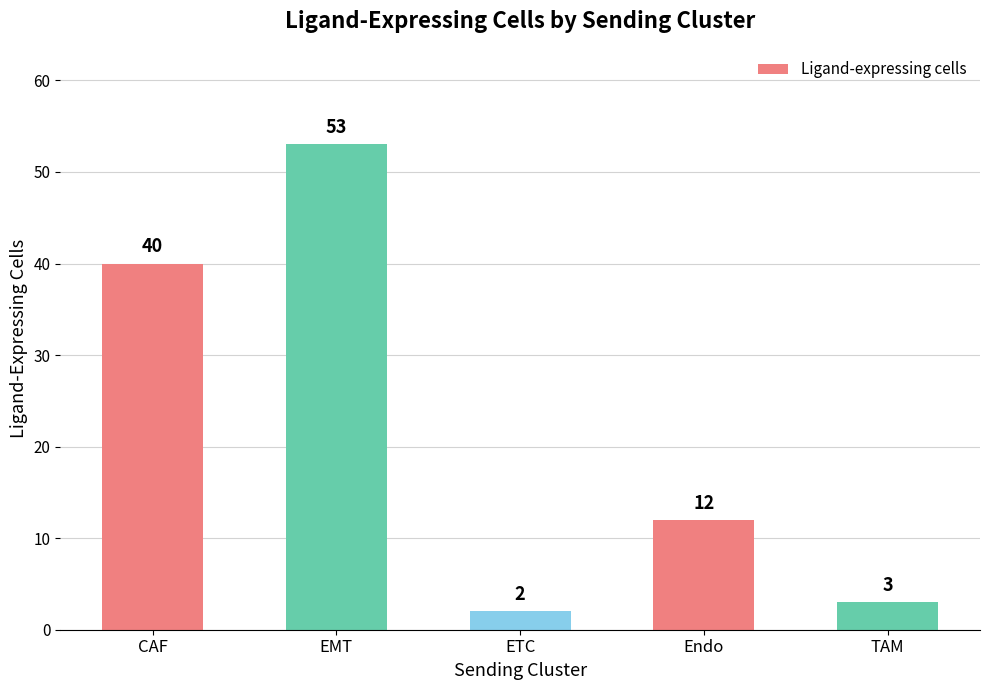

Reading left to right, what are all the values shown in this chart?

CAF=40	EMT=53	ETC=2	Endo=12	TAM=3